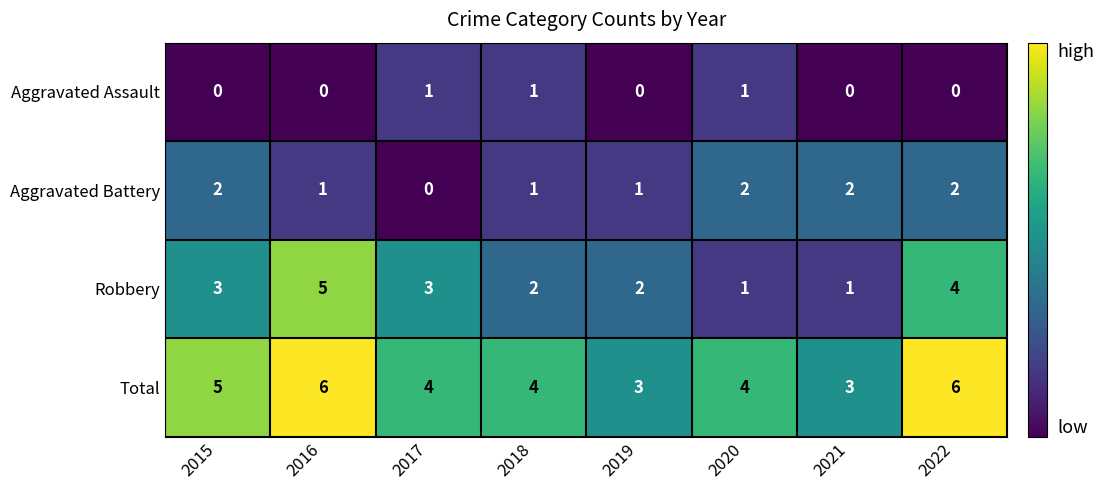

What is the difference between the maximum and second lowest values in the Total series?

3